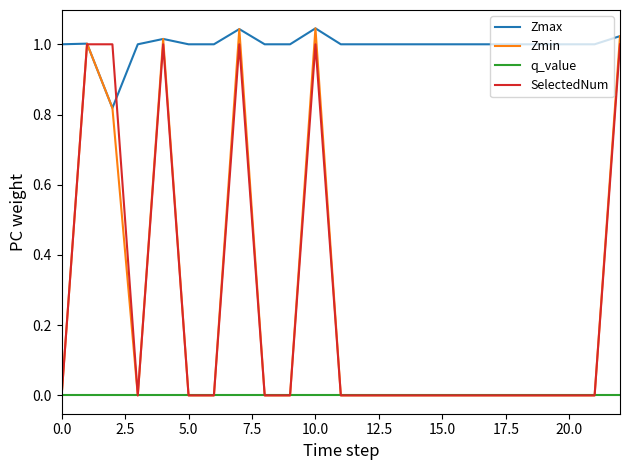

Which series has the largest range (max minus min)?

Zmin